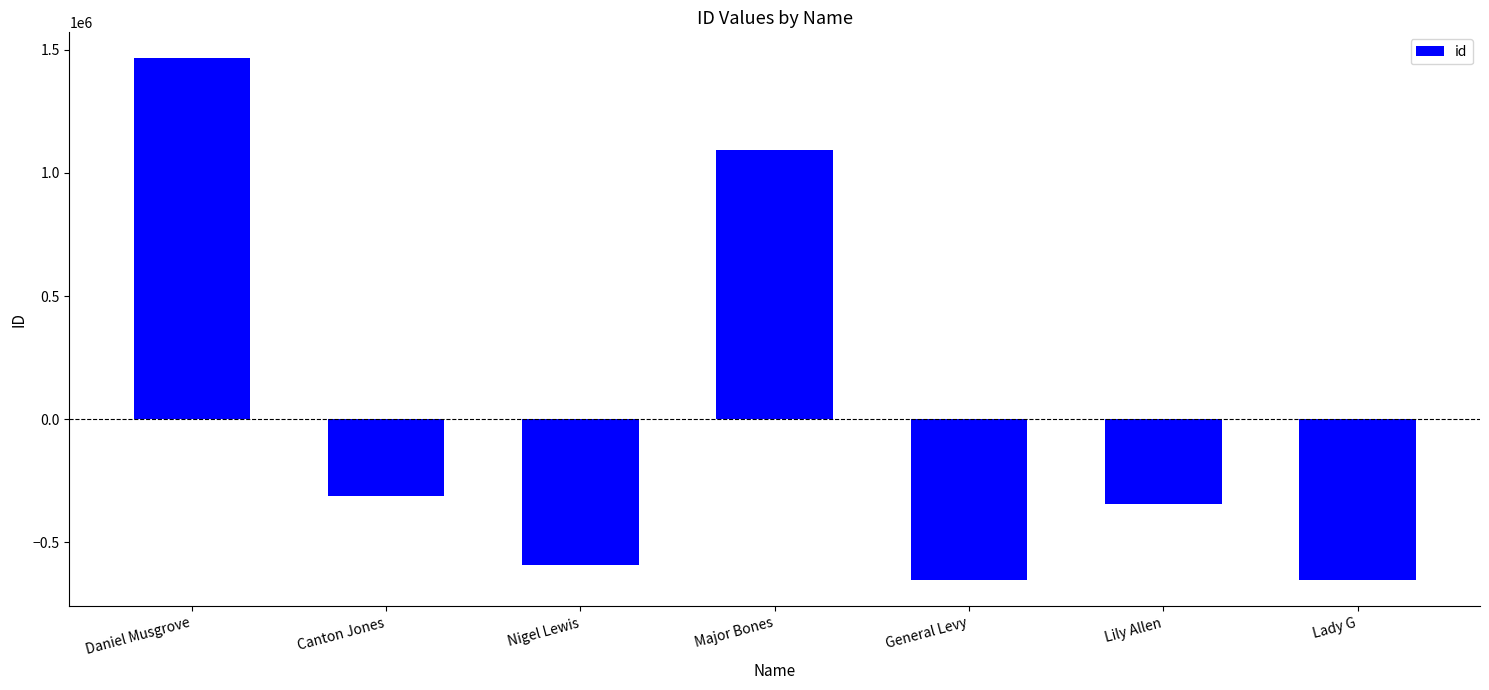

At which label does the data first exceed -345874?

Daniel Musgrove